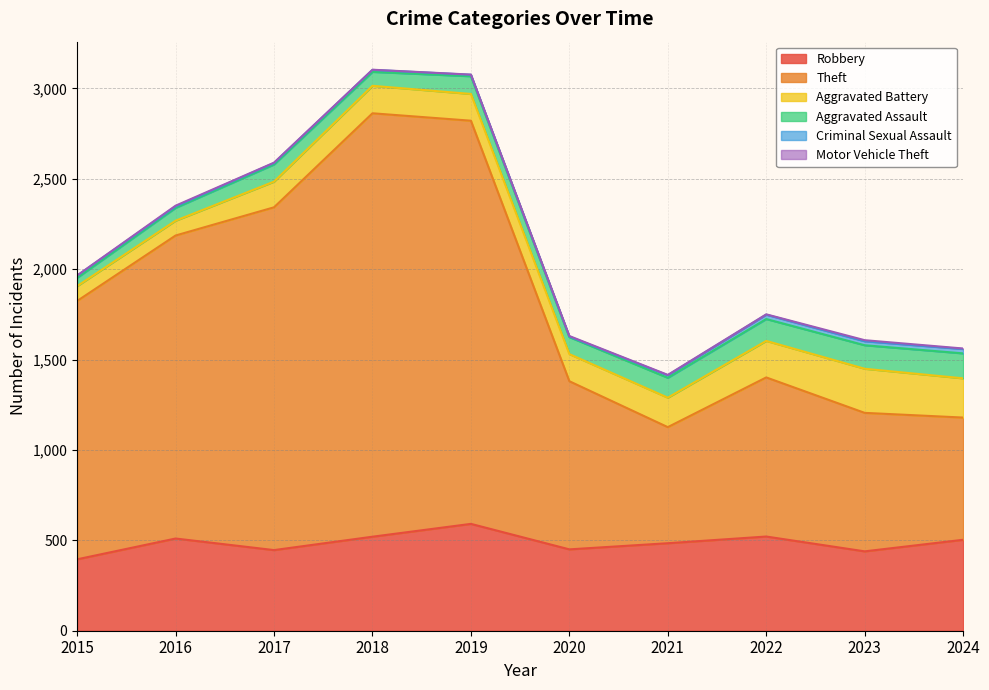

True or false: Theft and Robbery intersect in this chart.

False